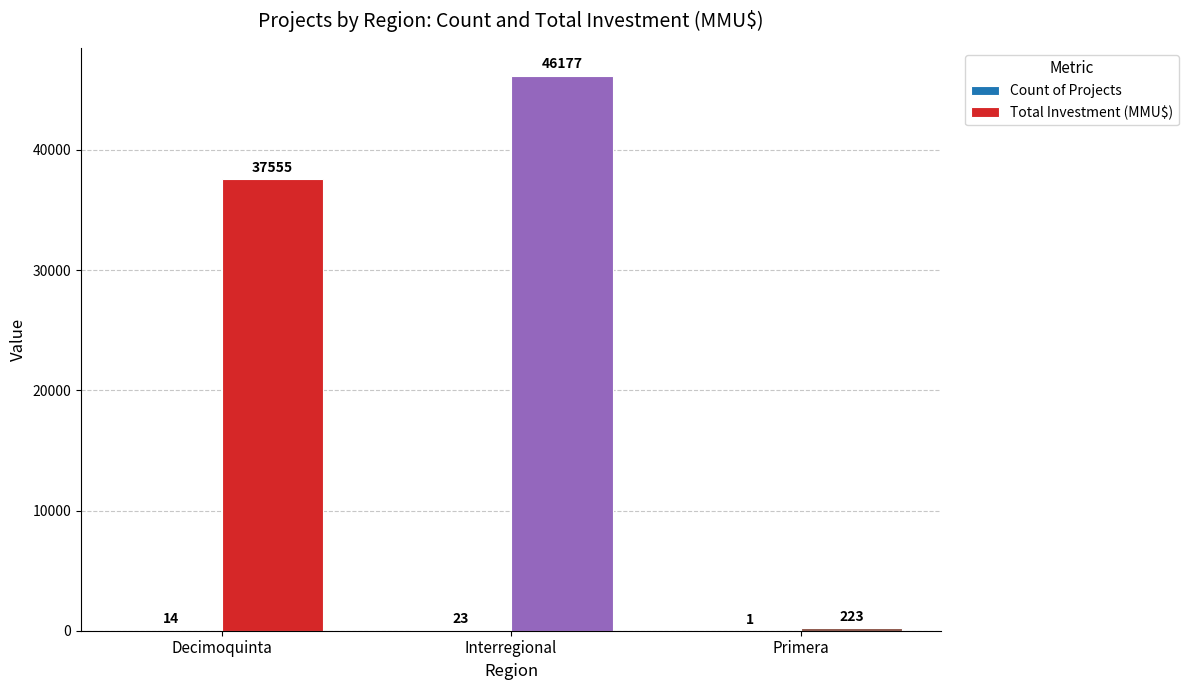

Which category has the highest value in the Total Investment (MMU$) series?

Interregional